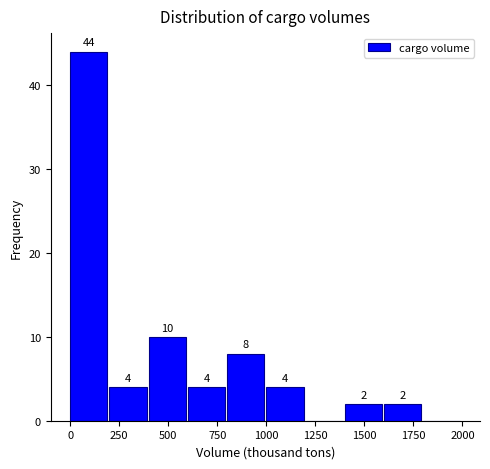

Over which range of the x-axis is the bar tallest?

0 to 200